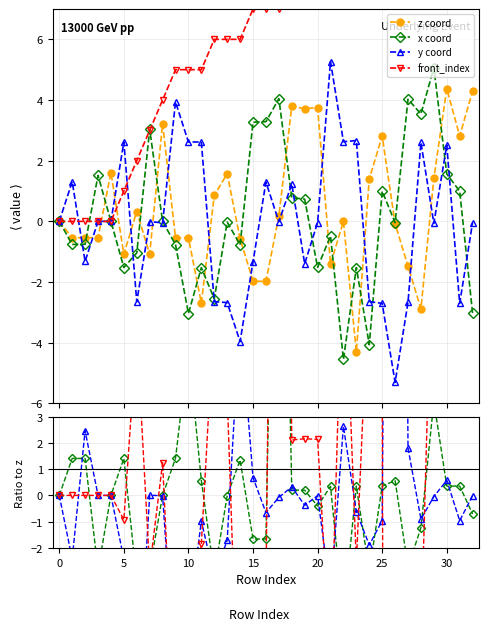

Where is the first local maximum for front_index?

25